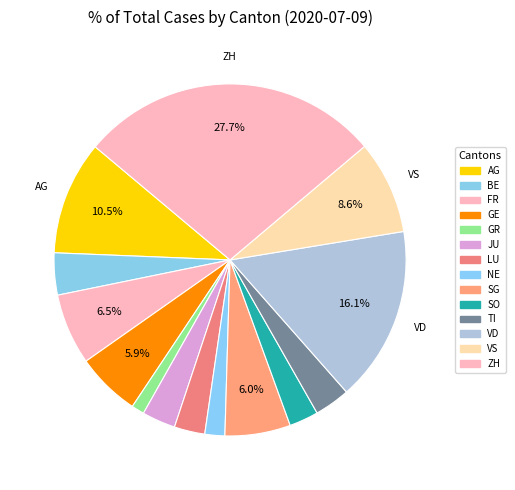

Count the number of slices in the pie.

14